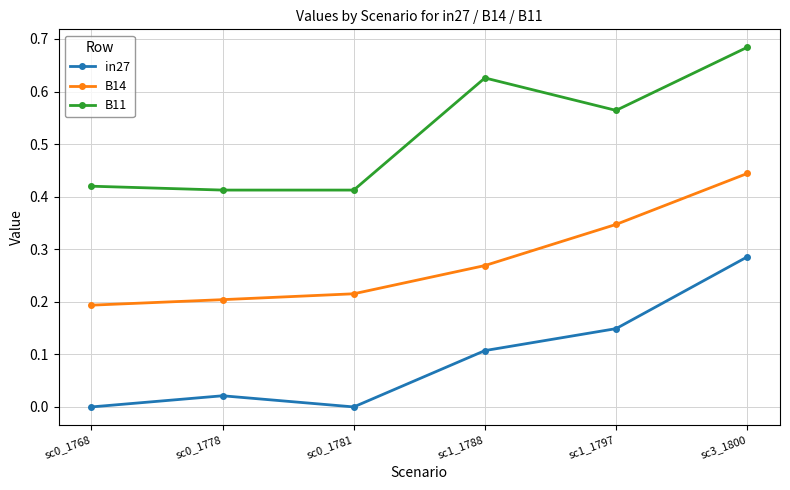

What is the average value of the B11 series?

0.5